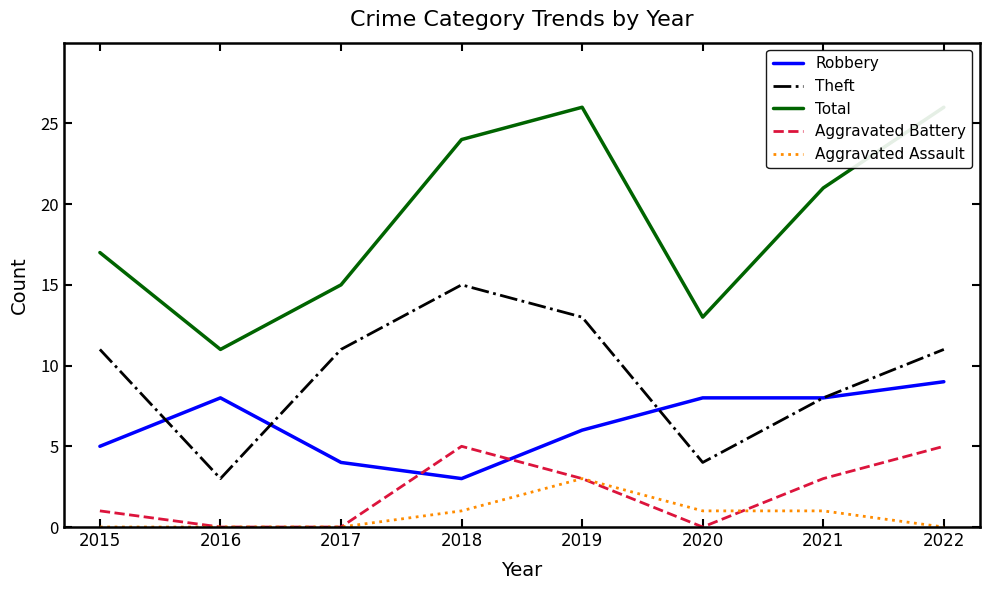

Does the chart have visible grid lines?

No